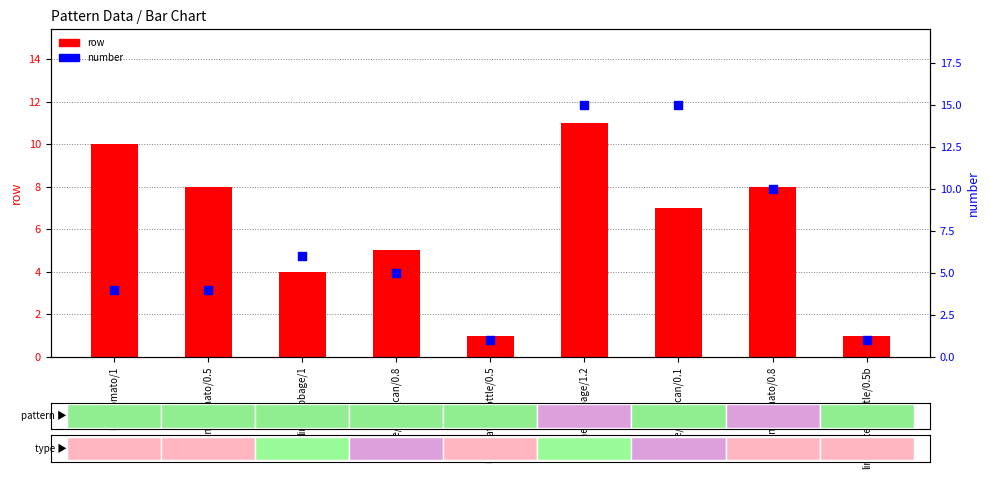

What is the total value across all series at line/tomato/1?

14